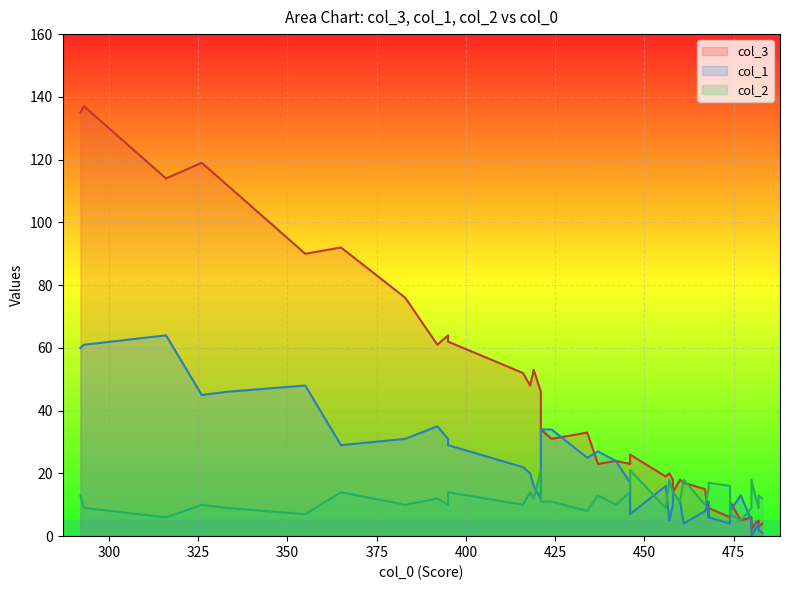

The col_3 series shows 36 at 39. True or false?

False